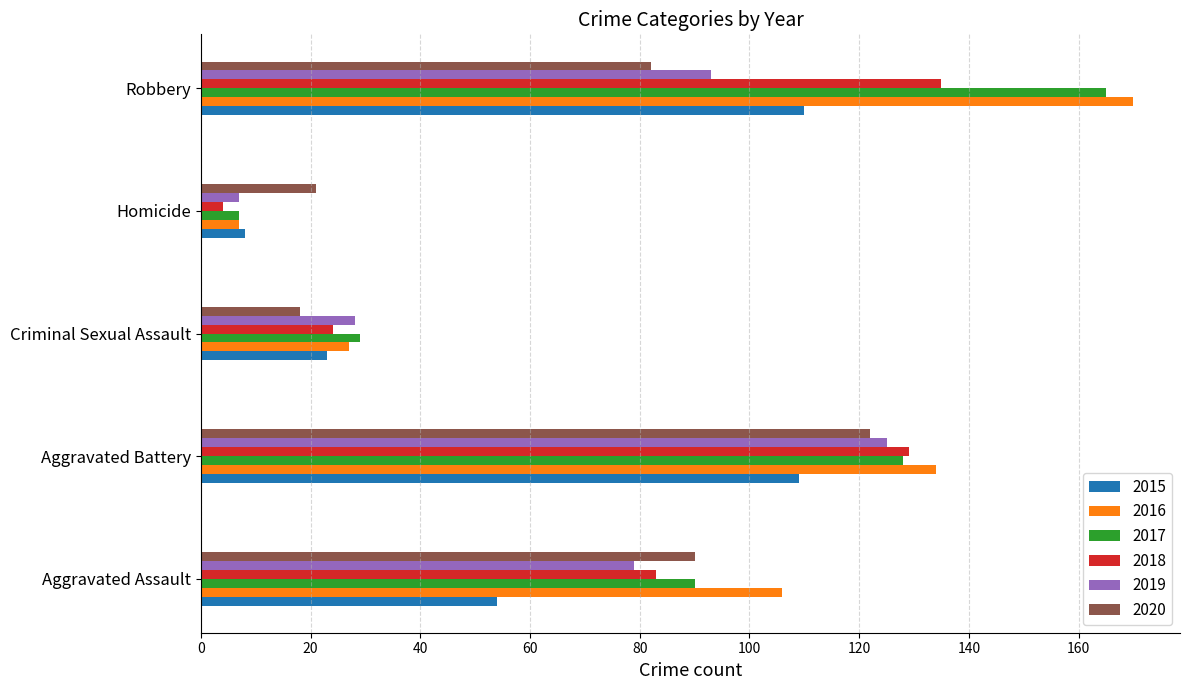

What is the highest value of the 2015 series?

110